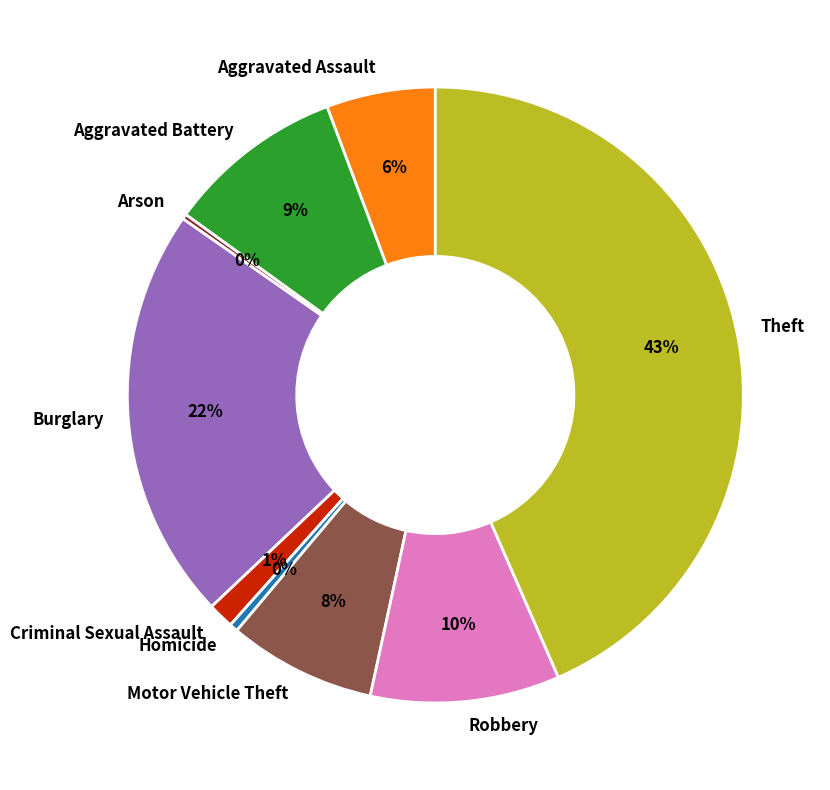

Which slice is the largest?

Theft